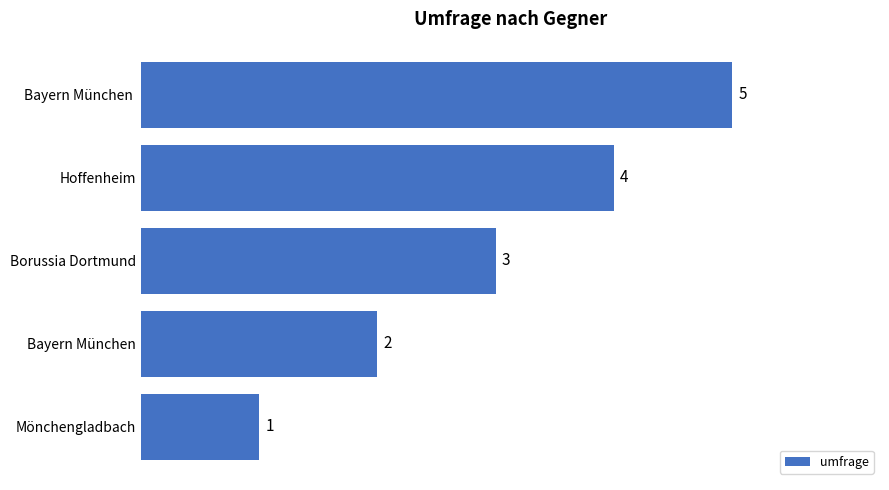

What is the difference between the maximum and minimum values?

4